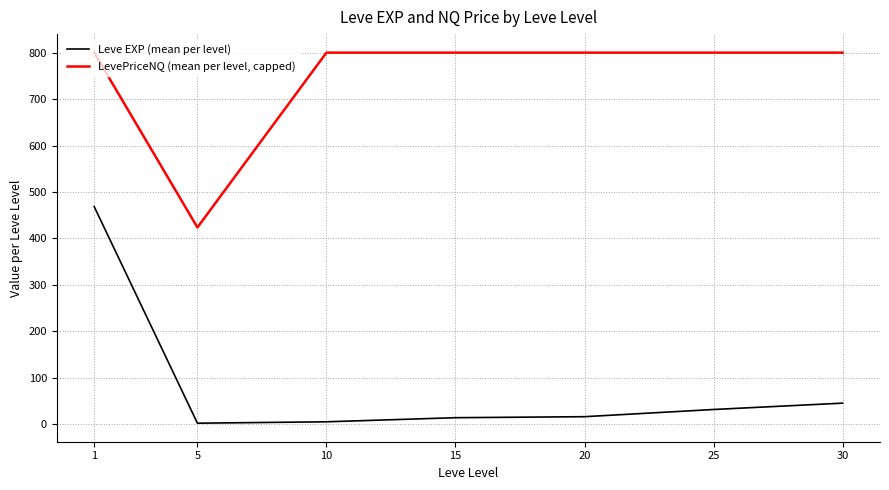

Which series has the largest total across all categories?

LevePriceNQ (mean per level, capped)